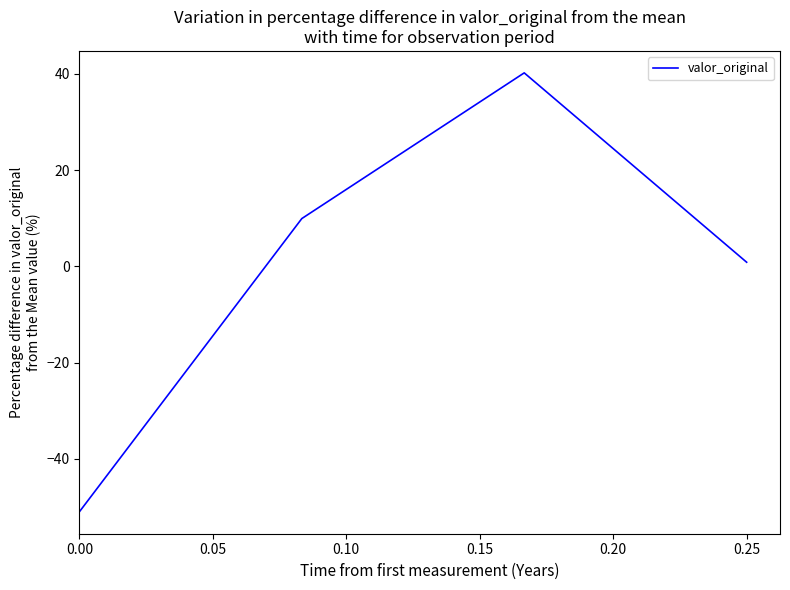

What is the smallest value displayed?

-51.0